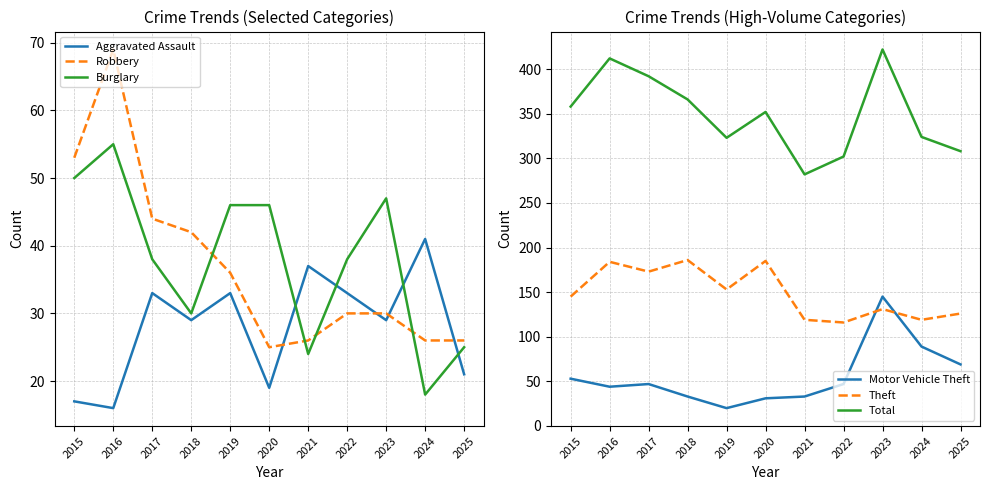

Which series has the largest total across all categories?

Total